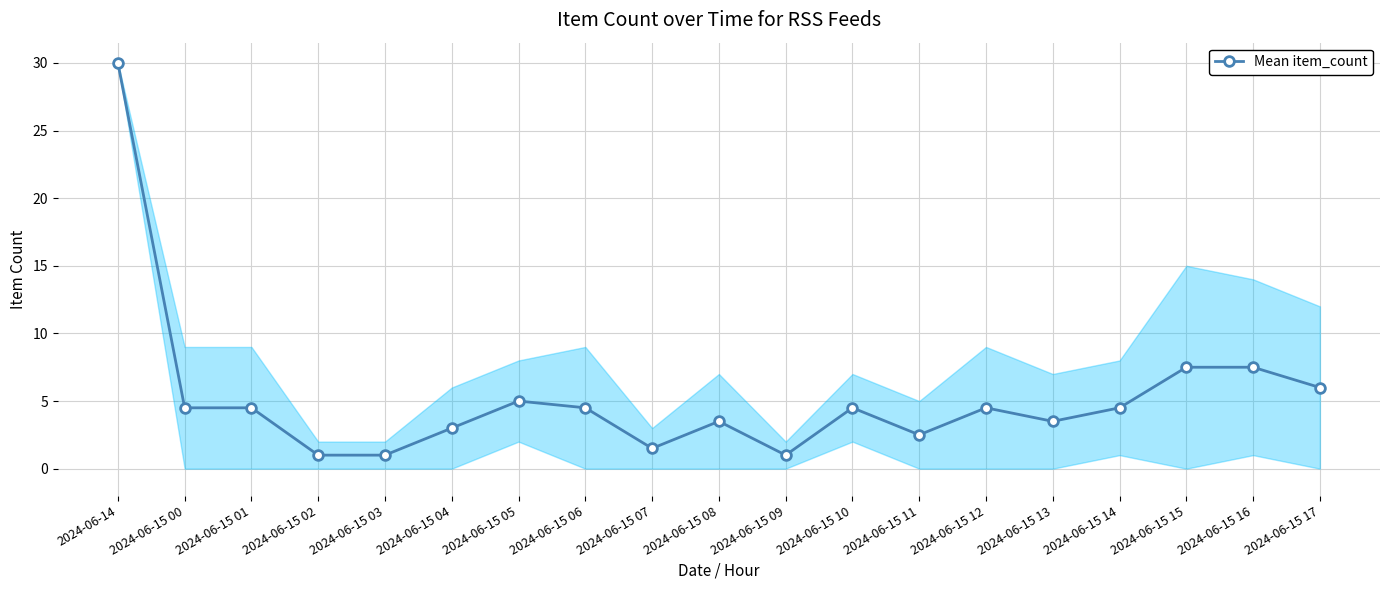

What is the label of the 9th point from the right?

2024-06-15 09